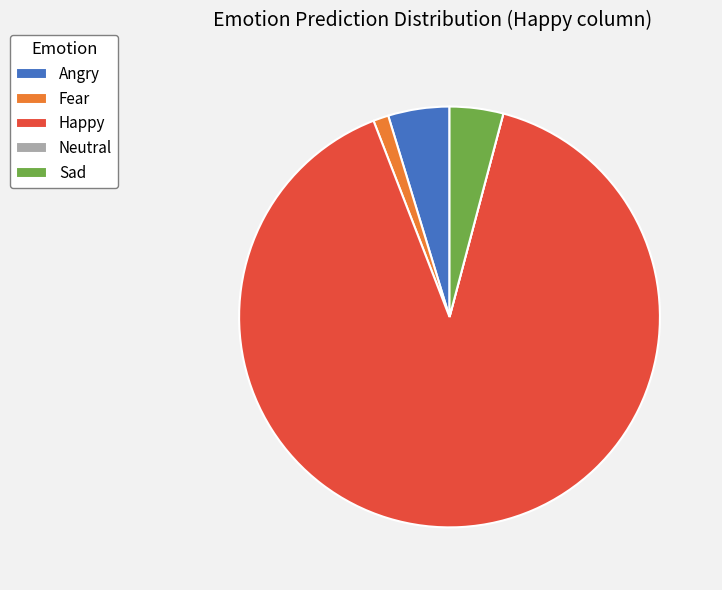

Which category has the biggest portion of the pie?

Happy